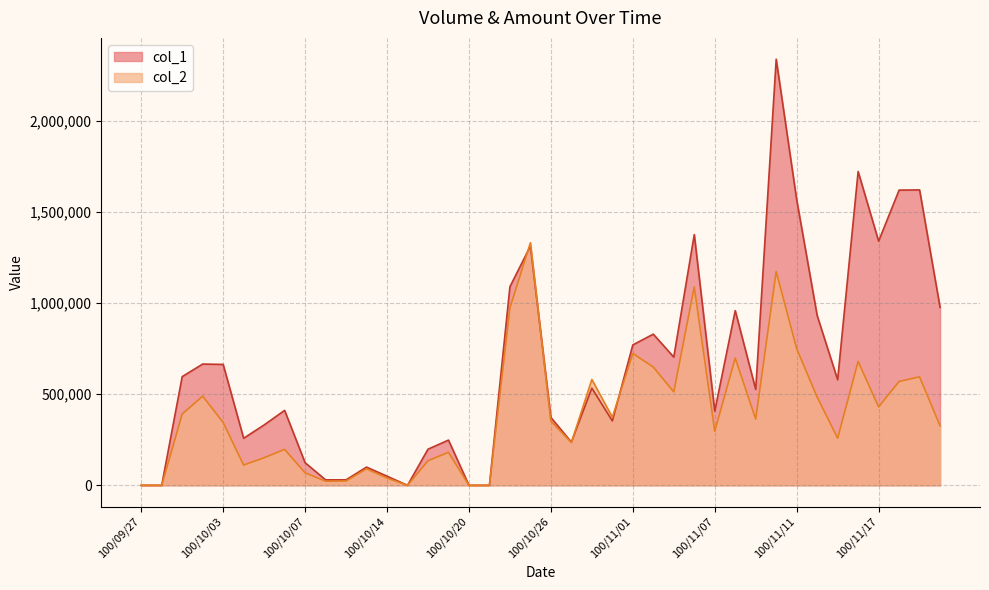

Does the chart have visible grid lines?

Yes